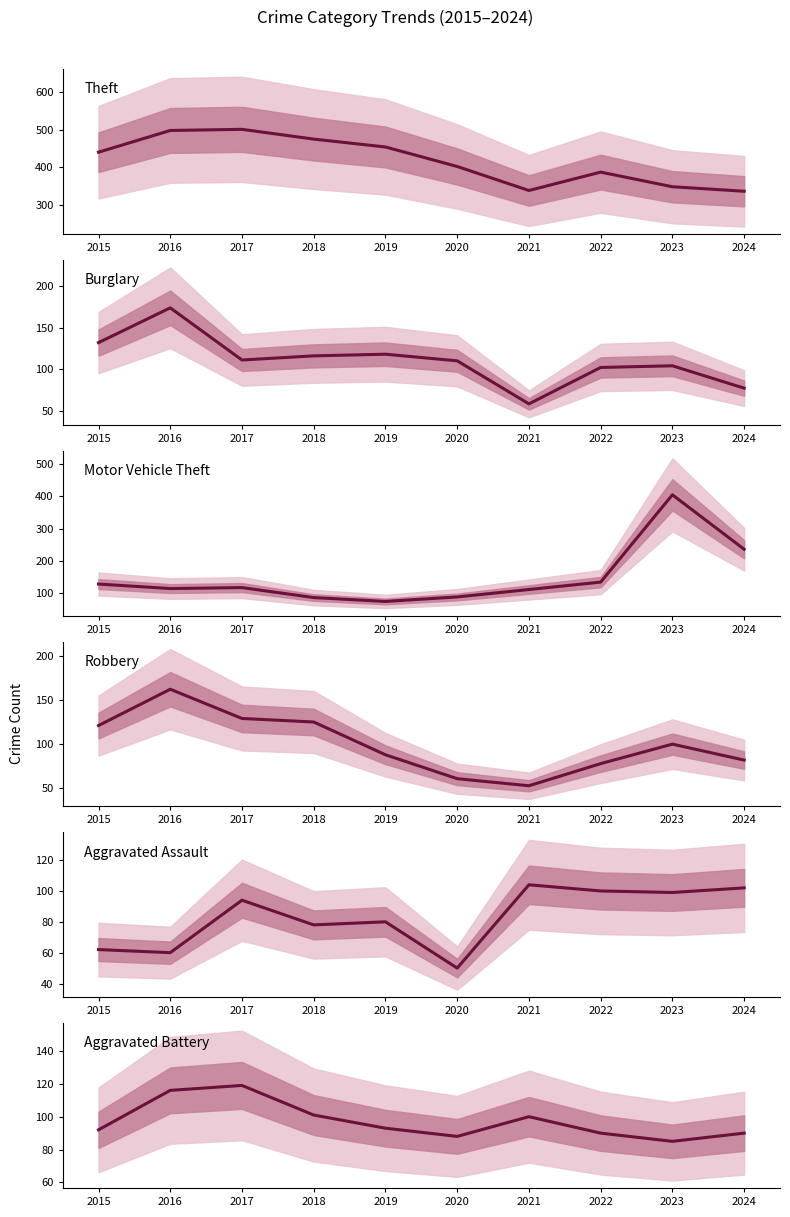

Where does the Aggravated Assault series first go above 94?

2021